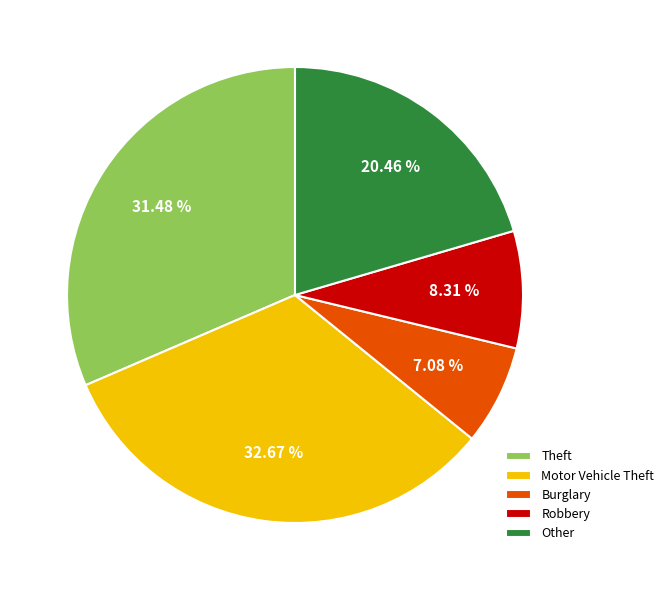

Combined, do Theft and Other account for over 50%?

Yes